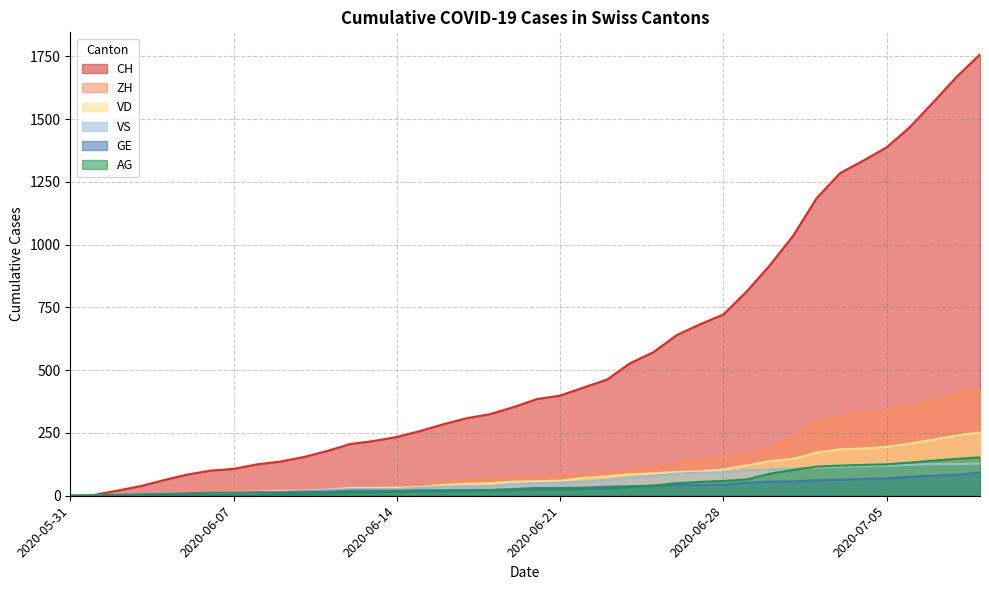

Which has a higher value, 2020-06-21 or 2020-05-31?

2020-06-21